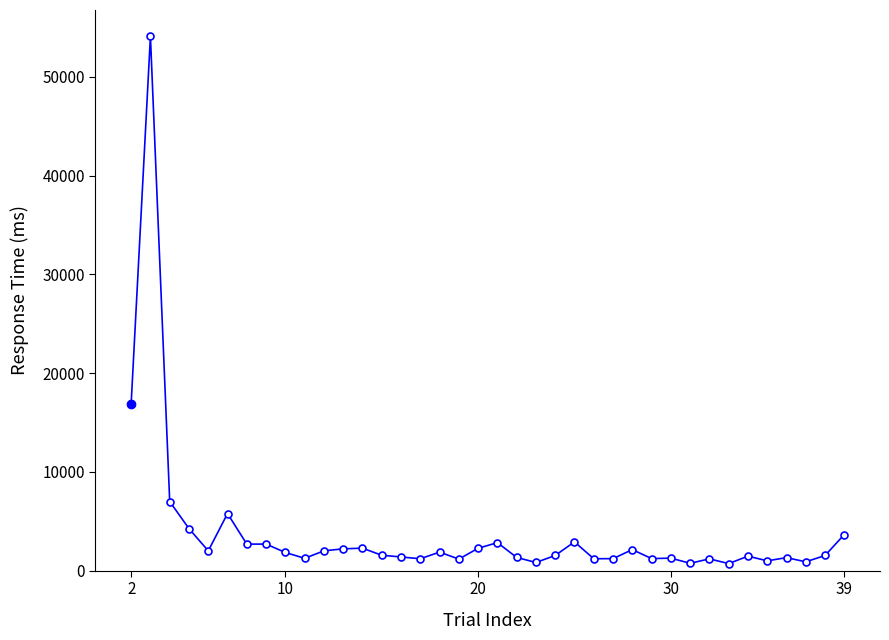

What is the average value?

3780